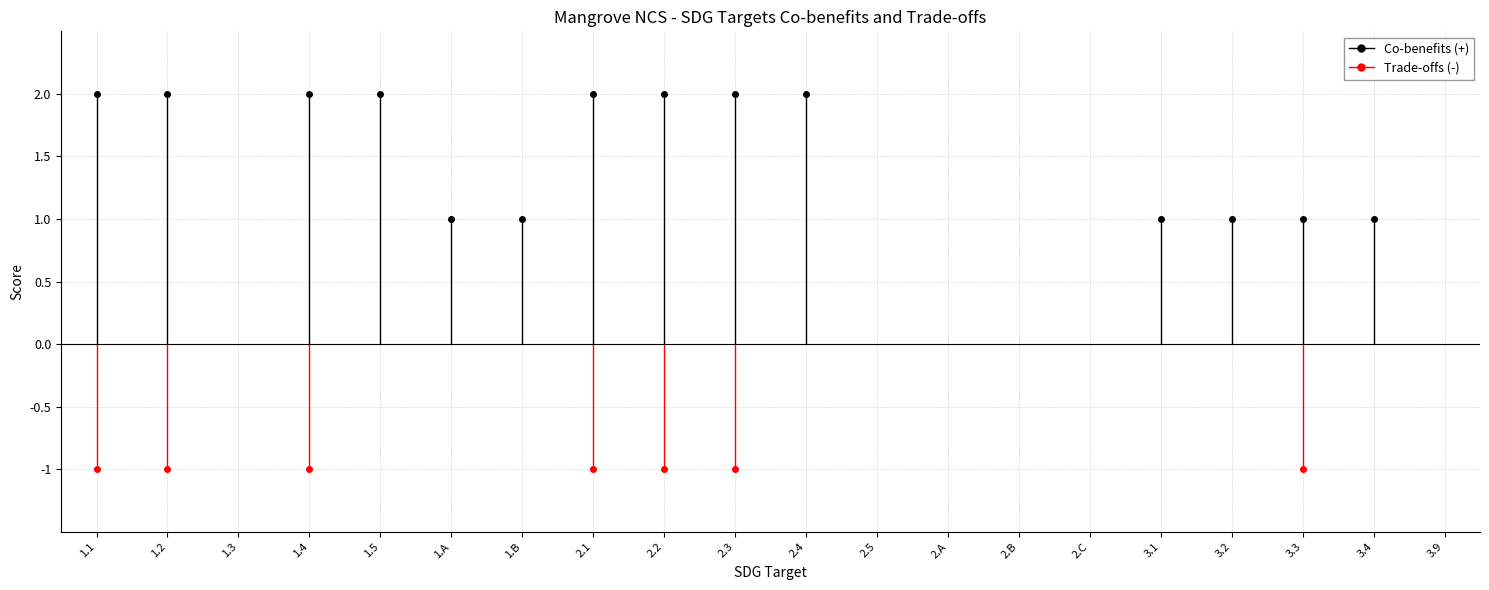

What is the maximum value for Co-benefits (+)?

2